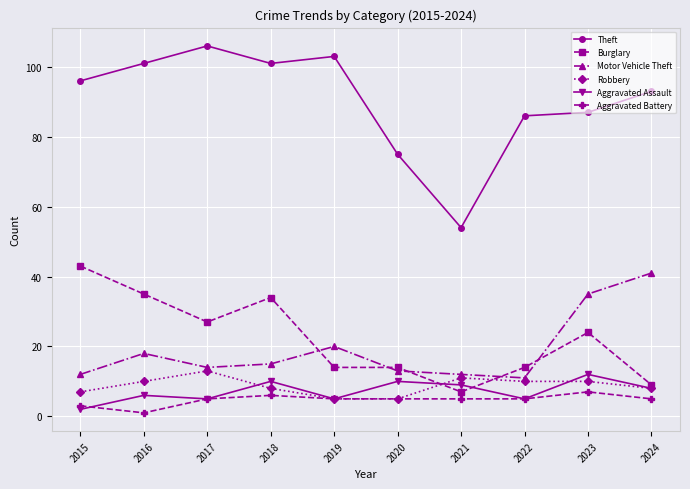

Is the value of Robbery at 2017 greater than the value of Burglary at 2024?

Yes